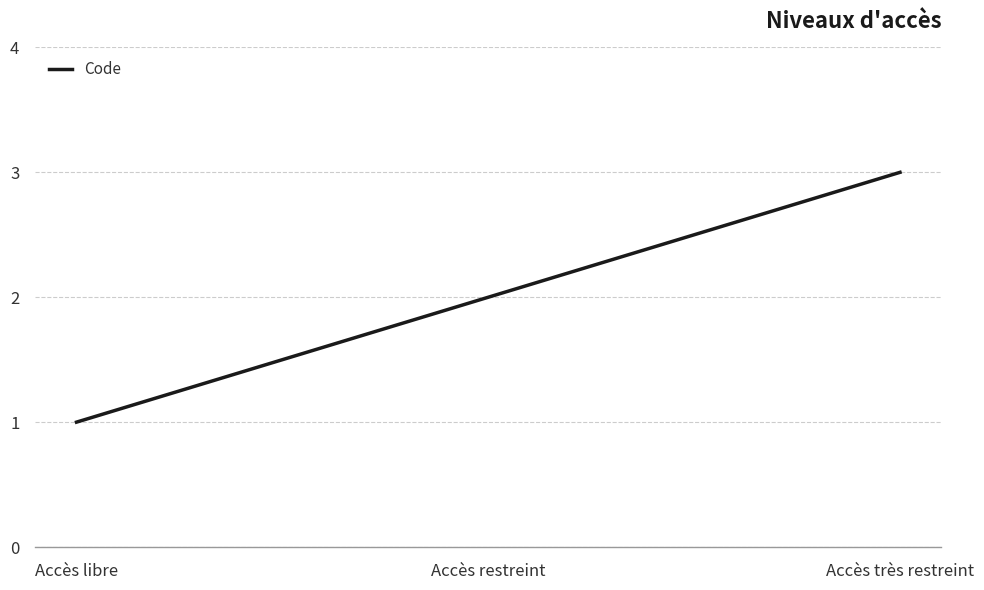

Is it true that the value at Accès restreint is 2?

True